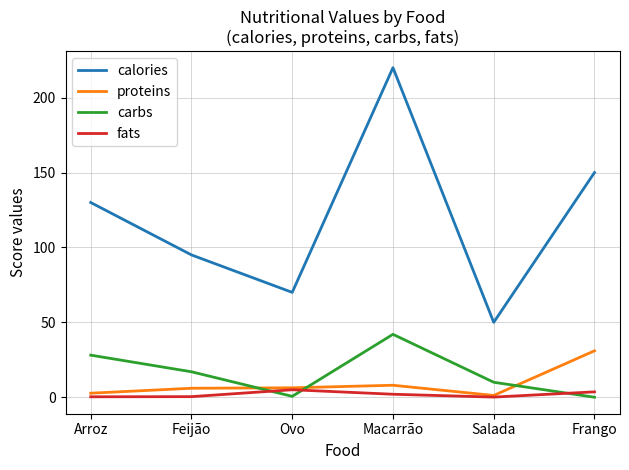

At which category does fats reach its first local peak?

Ovo